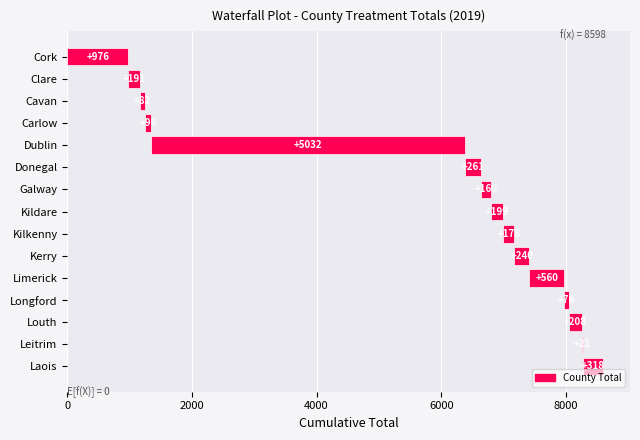

How many data points does each series have?

15